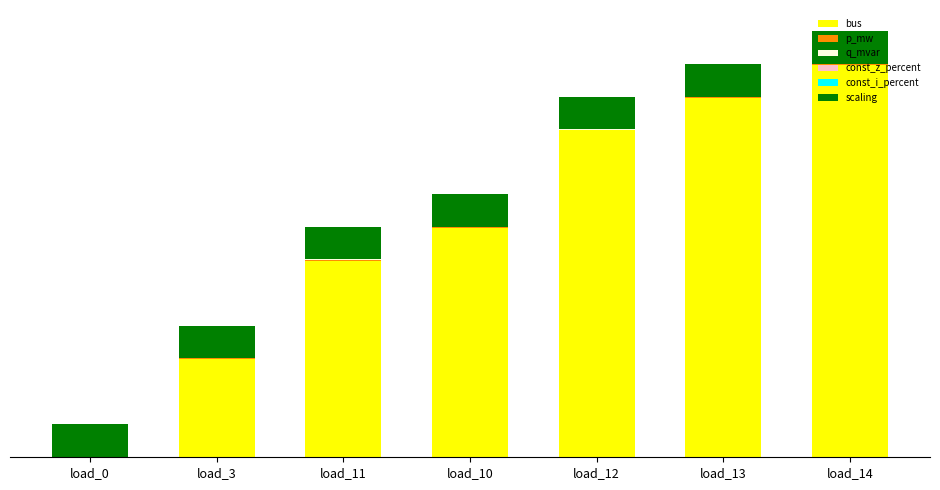

What position from the left is load_0?

1